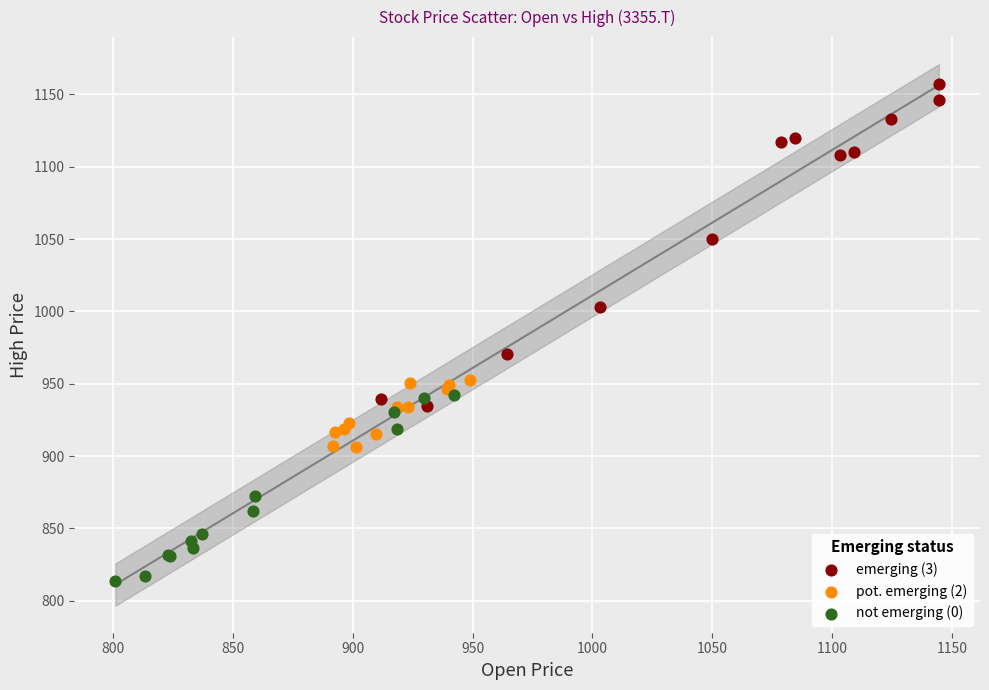

Which series contains the lowest Y value?

not emerging (0)